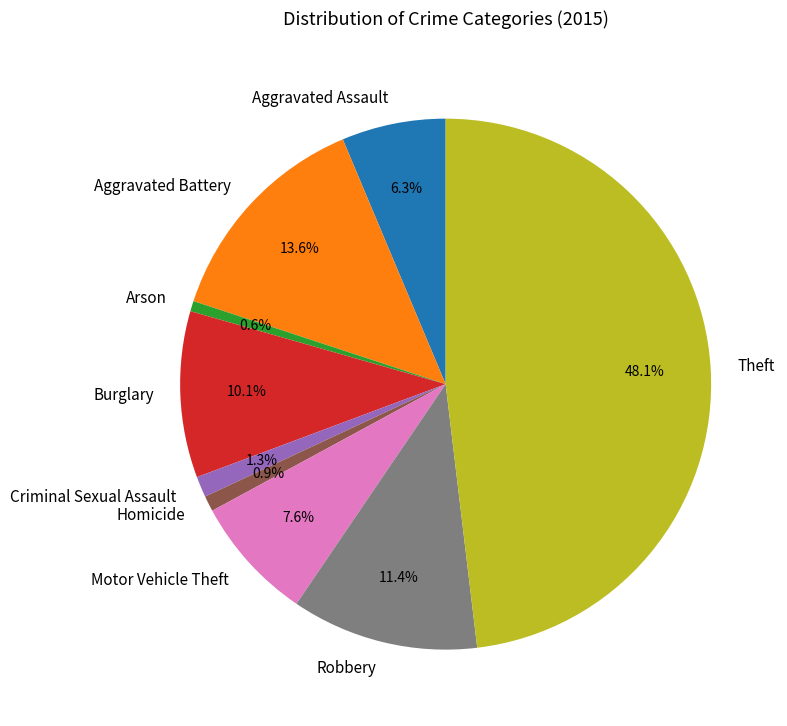

What is the total percentage of Criminal Sexual Assault and Robbery?

12.7%